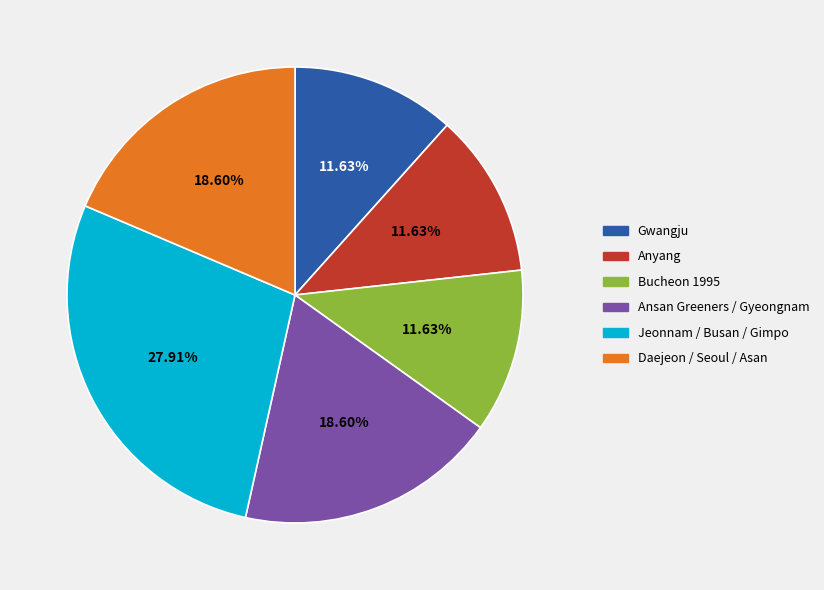

Between Jeonnam / Busan / Gimpo and Ansan Greeners / Gyeongnam, which is larger?

Jeonnam / Busan / Gimpo